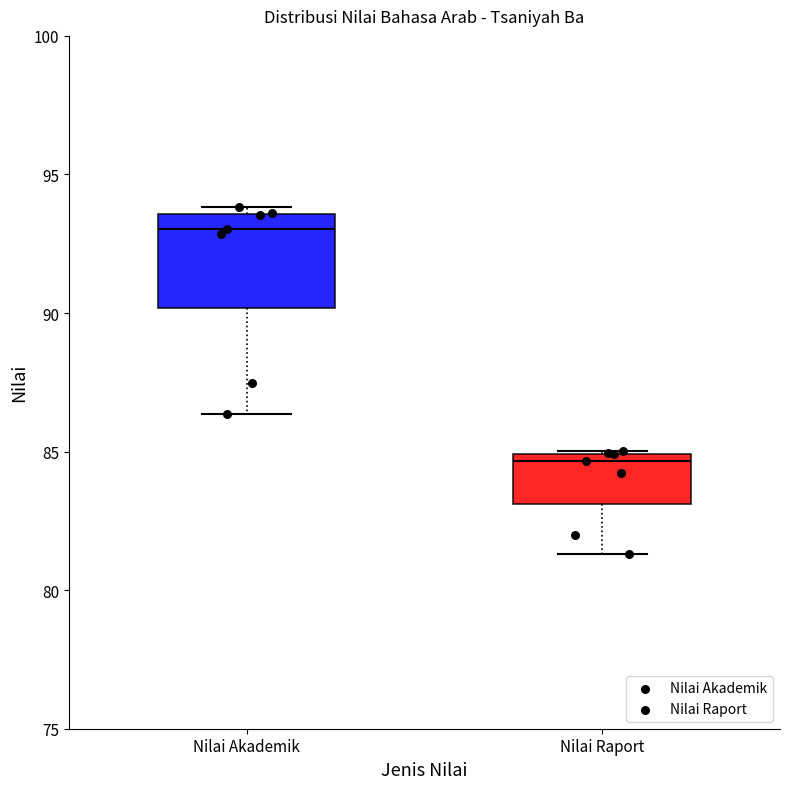

Reading left to right, read every box against the y-axis: the position of its median line, the range the box covers, and the ends of its whiskers. The values are not printed on the chart, so give them approximately, as read against the axis.

Nilai Akademik: median 93.0, box 90.0 to 93.5, whiskers 86.5 to 94.0
Nilai Raport: median 84.5, box 83.0 to 85.0, whiskers 81.5 to 85.0